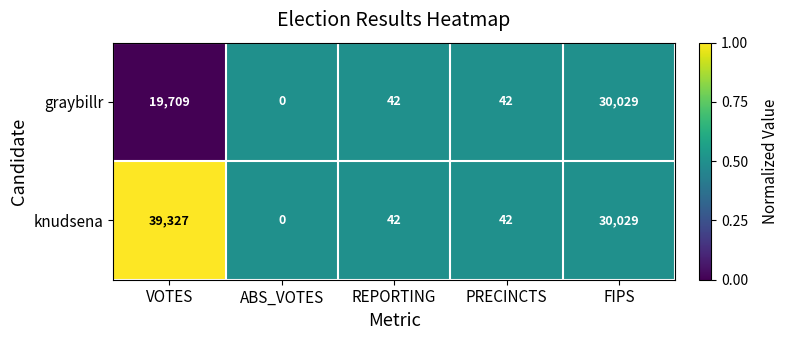

The value of knudsena at FIPS is 30029. True or false?

True